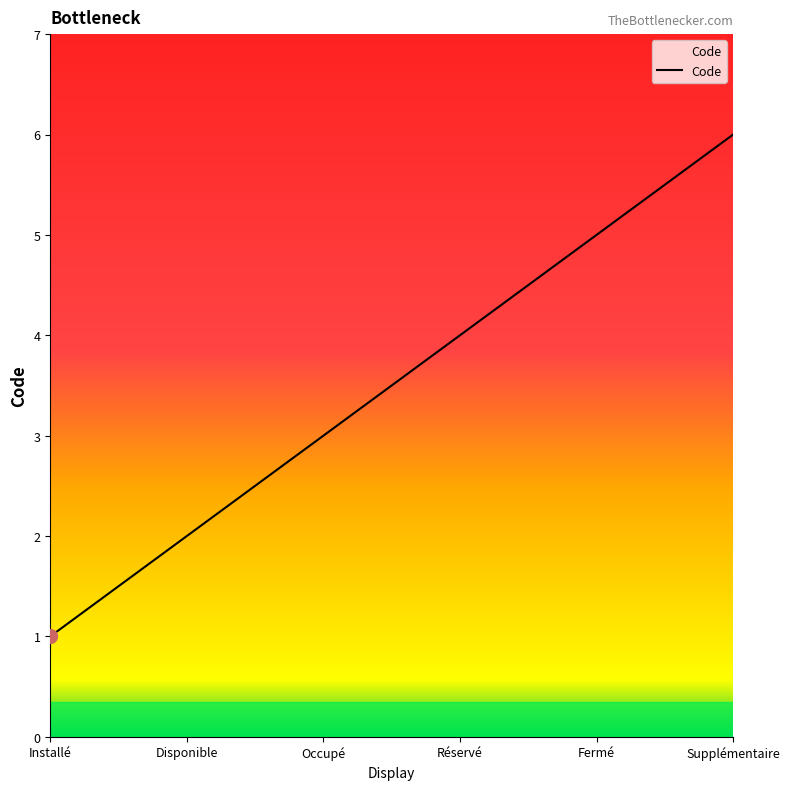

What is the difference between the maximum and minimum values?

5.0